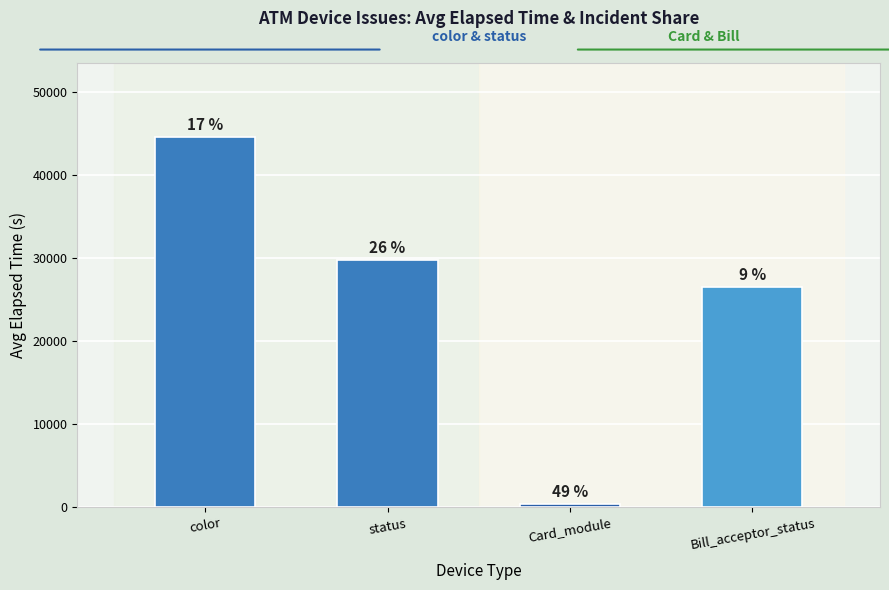

List the labels in order of value, largest first.

color, status, Bill_acceptor_status, Card_module